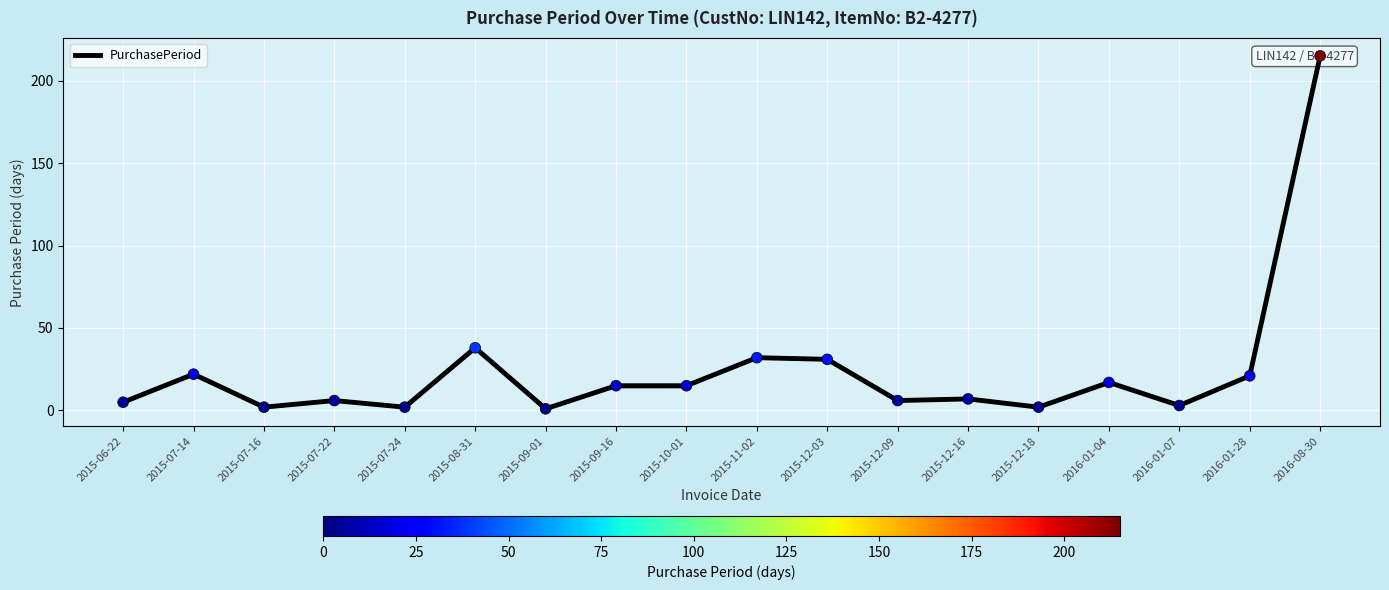

Between 2015-12-09 and 2015-12-16, which is larger?

2015-12-16